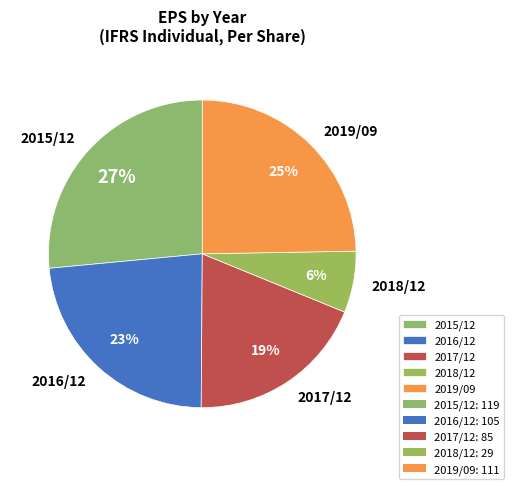

True or false: 2016/12 accounts for 17% of the total.

False